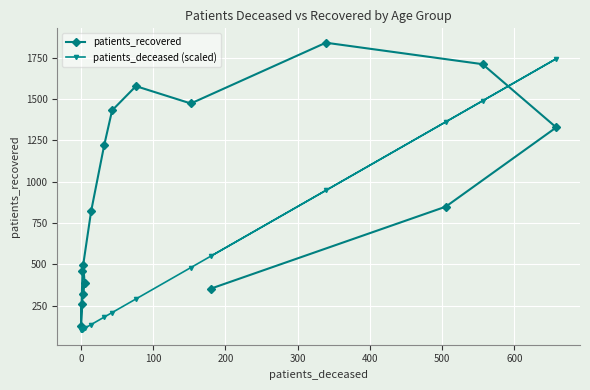

Does the chart display data point markers on the line(s)?

Yes